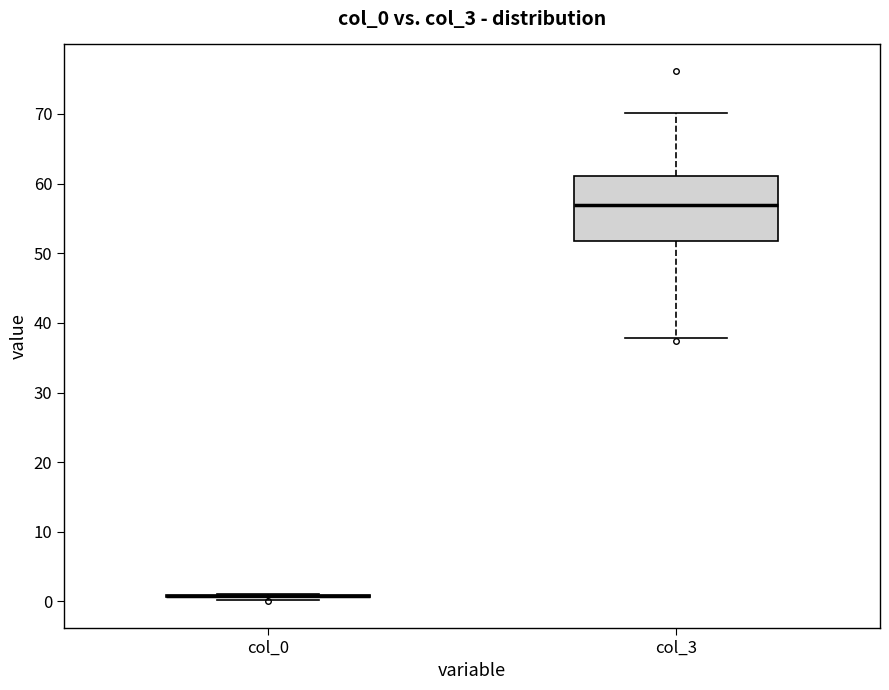

Reading left to right, read every box against the y-axis: the position of its median line, the range the box covers, and the ends of its whiskers. The values are not printed on the chart, so give them approximately, as read against the axis.

col_0: box collapsed to a line at 1, whiskers 0 to 1
col_3: median 57, box 52 to 61, whiskers 38 to 70